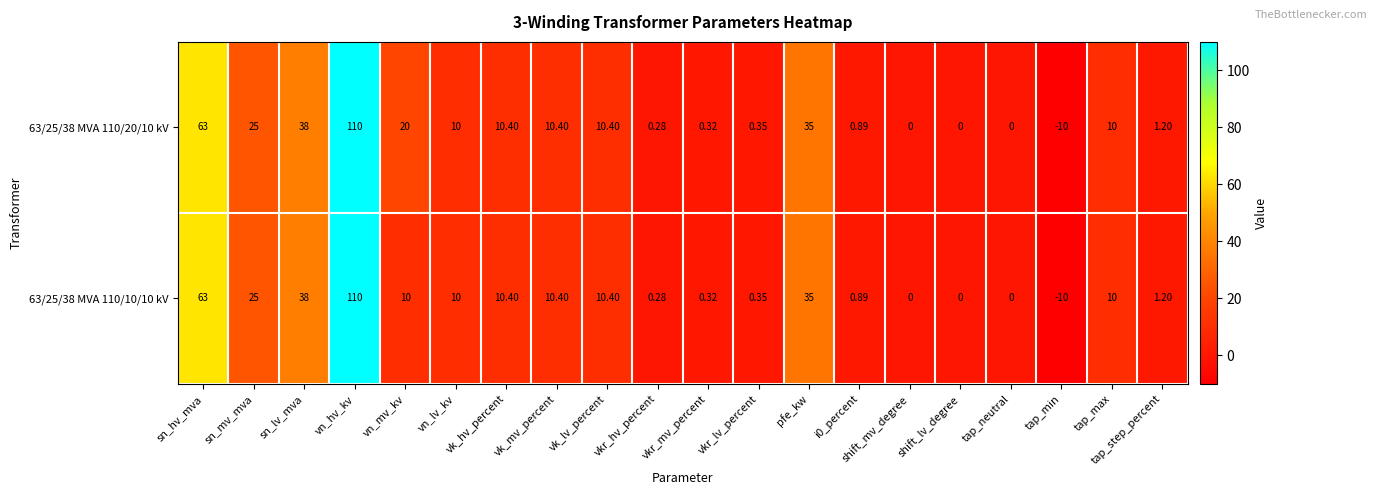

At which label is 63/25/38 MVA 110/20/10 kV closest to 50?

sn_lv_mva